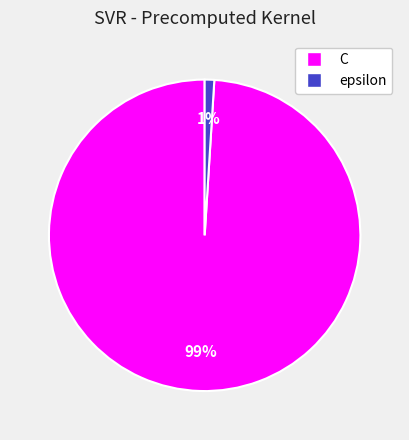

Which category has the smallest portion of the pie?

epsilon